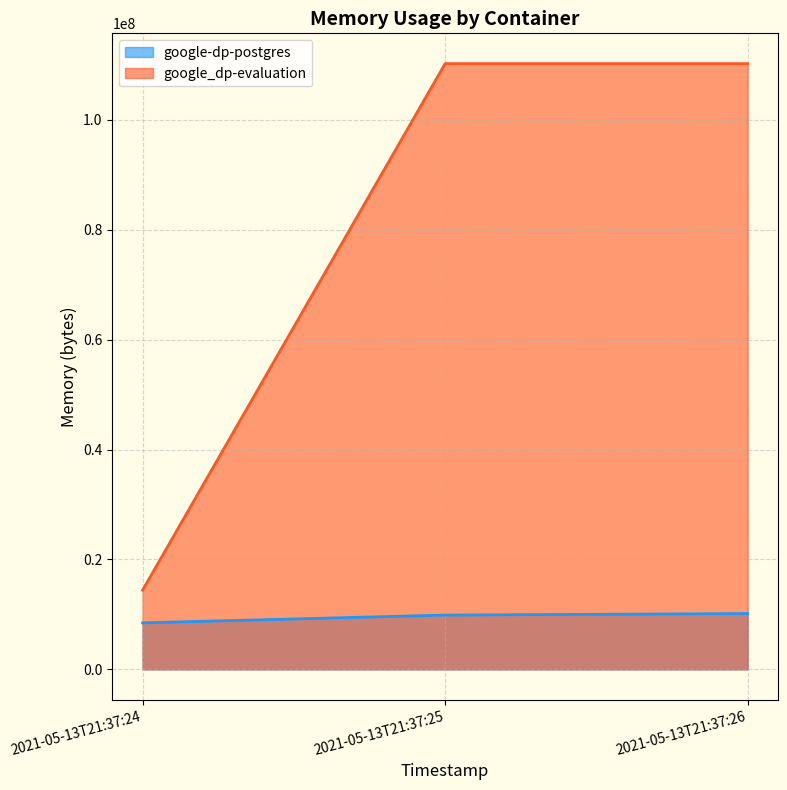

How many categories are shown in the chart?

3